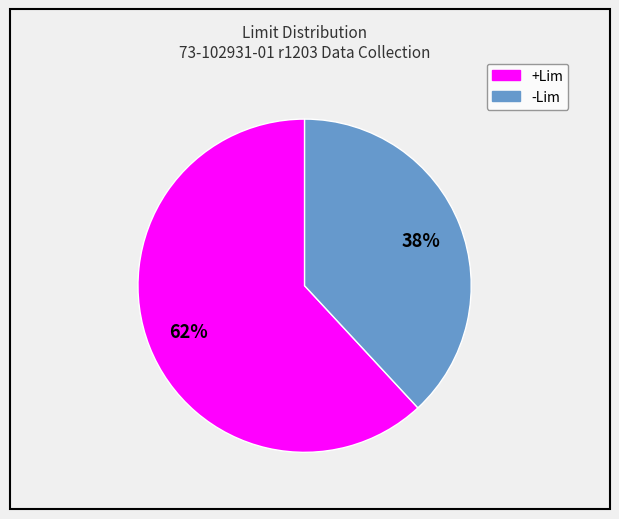

Is it true that +Lim is 47% of the pie?

False